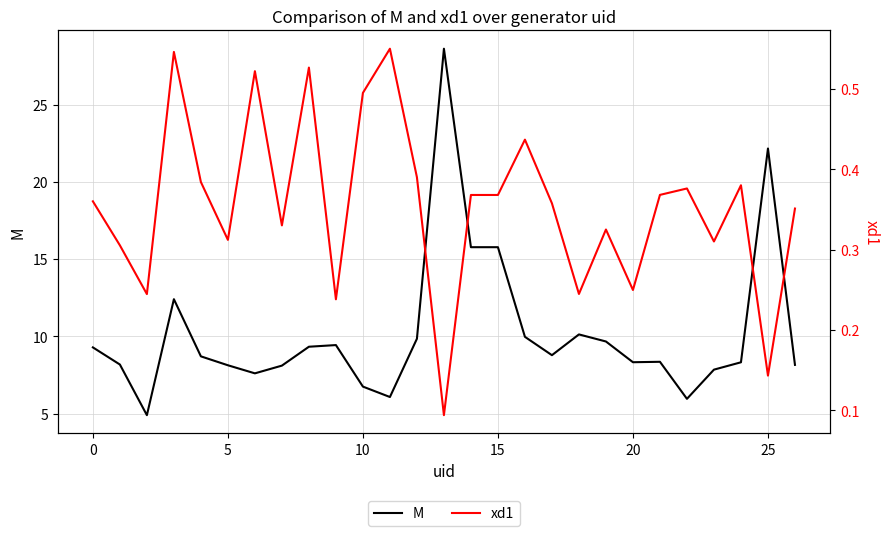

The M series shows 15.8 at 15. True or false?

True